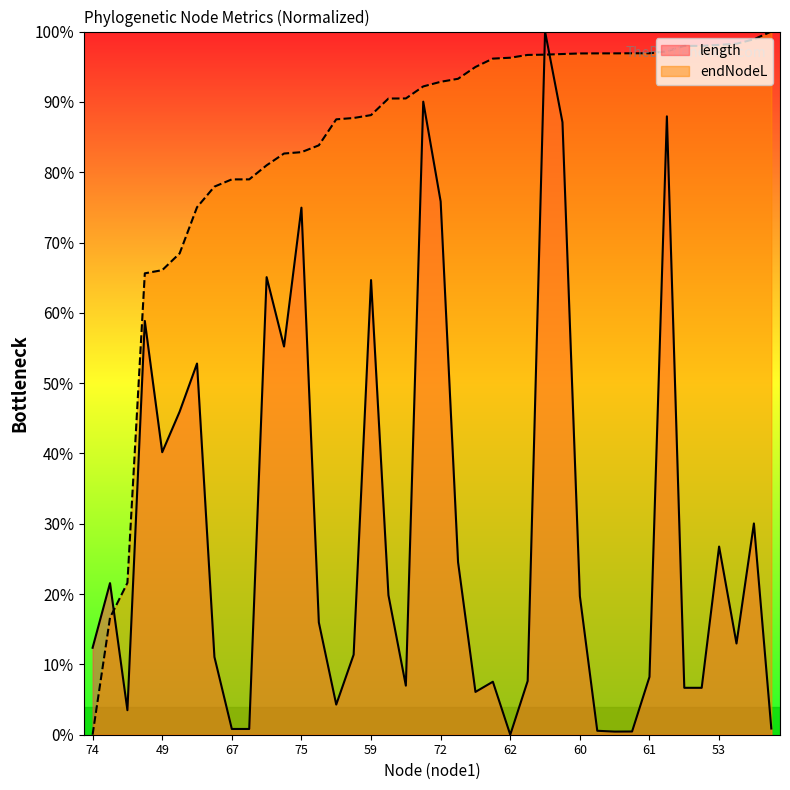

What is the difference between the second highest and minimum values in the endNodeL series?

98.9